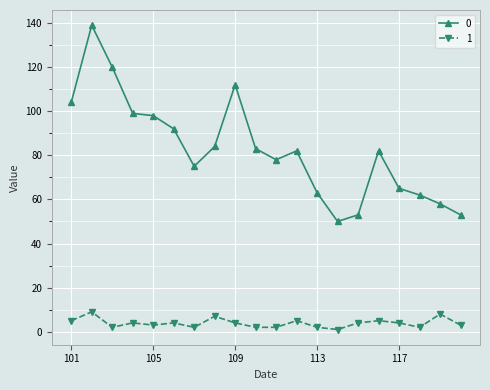

Is this an area chart (filled region under the line)?

No